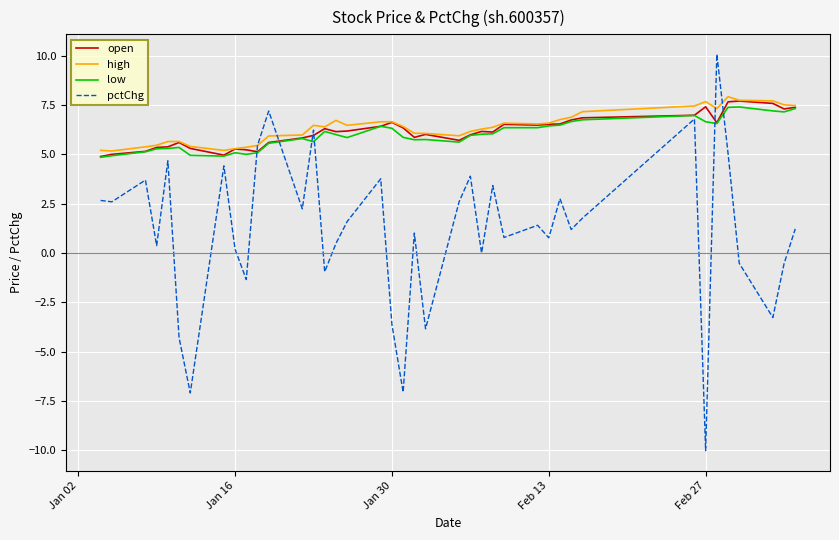

Which series has the widest spread of values?

pctChg